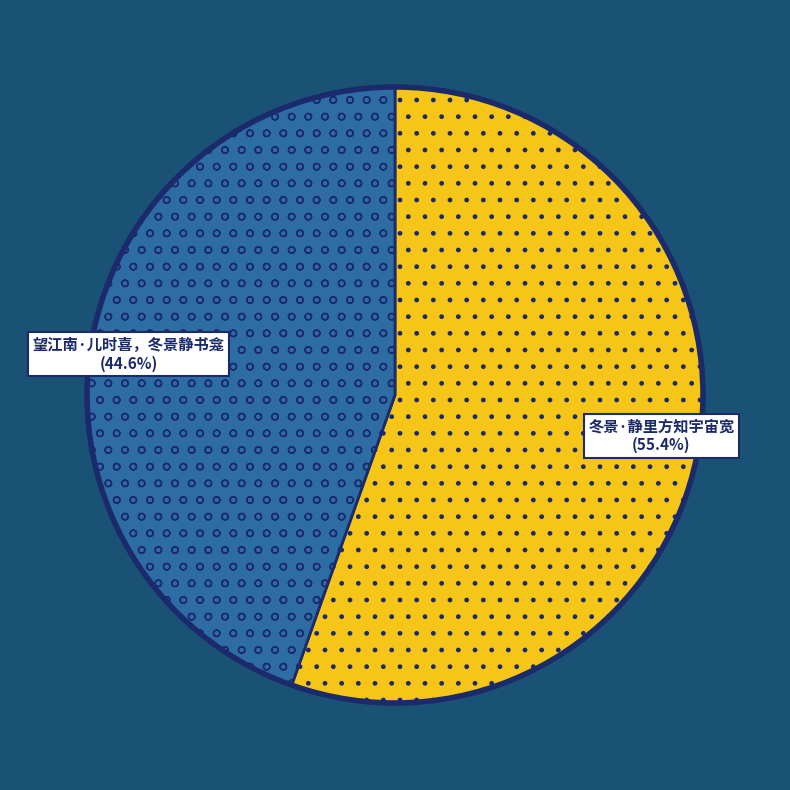

How many slices are in this pie chart?

2